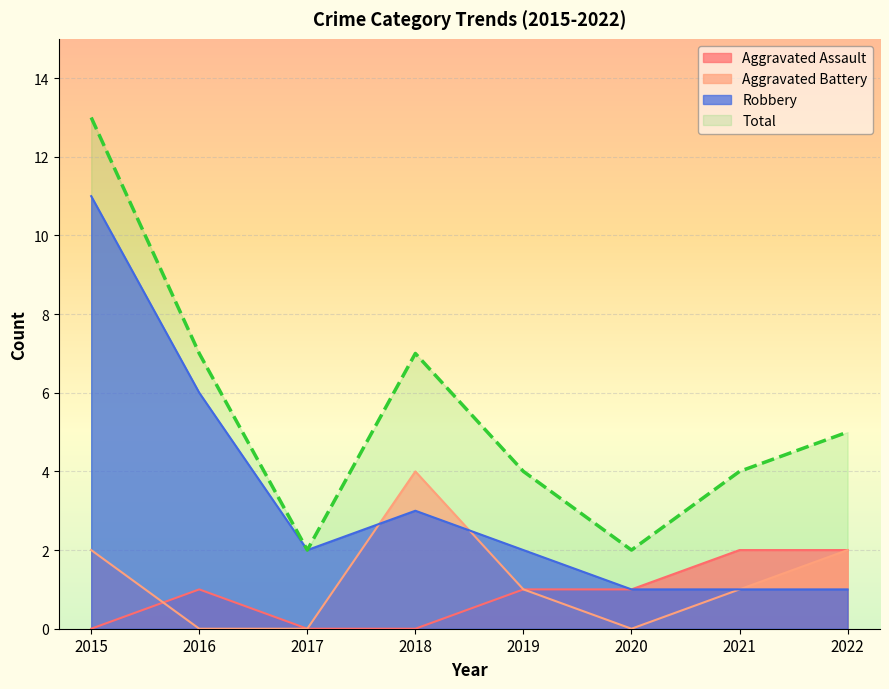

Is it true that Total equals 1 at 2020?

False